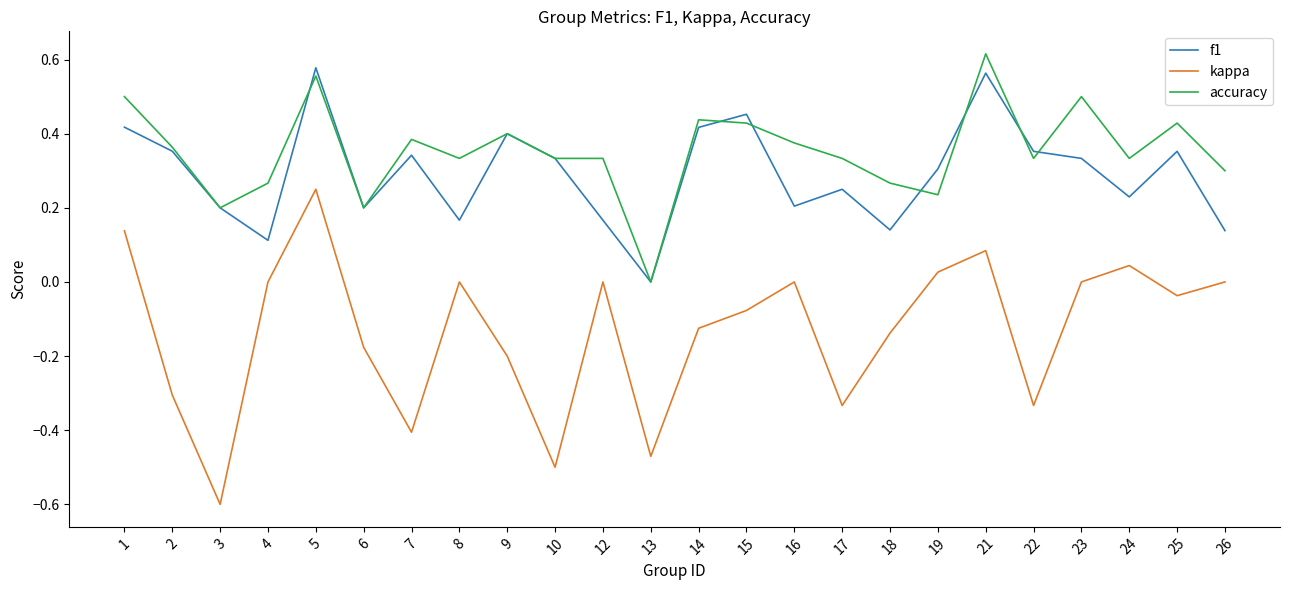

What is the difference between the highest and lowest values at 2?

0.7